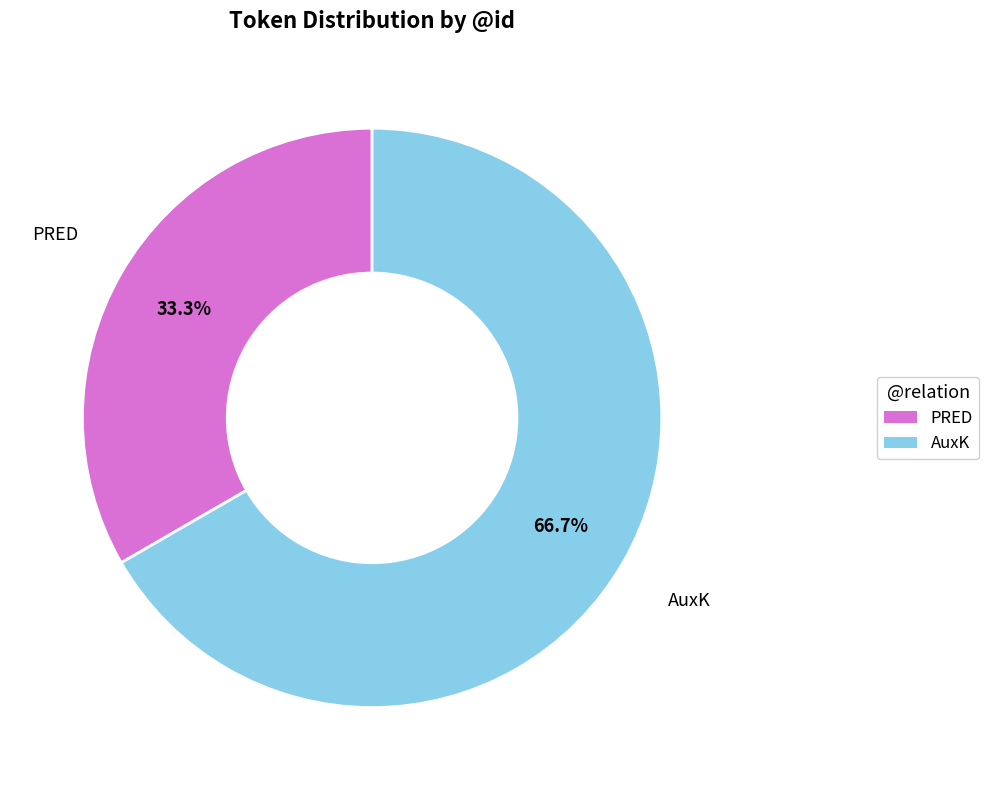

Do AuxK and PRED together represent more than half of the pie?

Yes